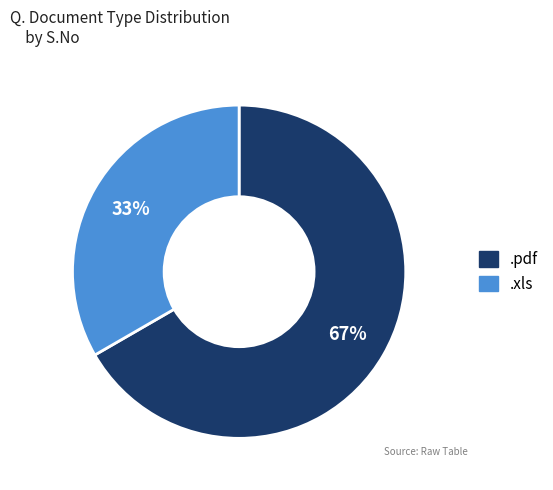

Count the number of slices in the pie.

2